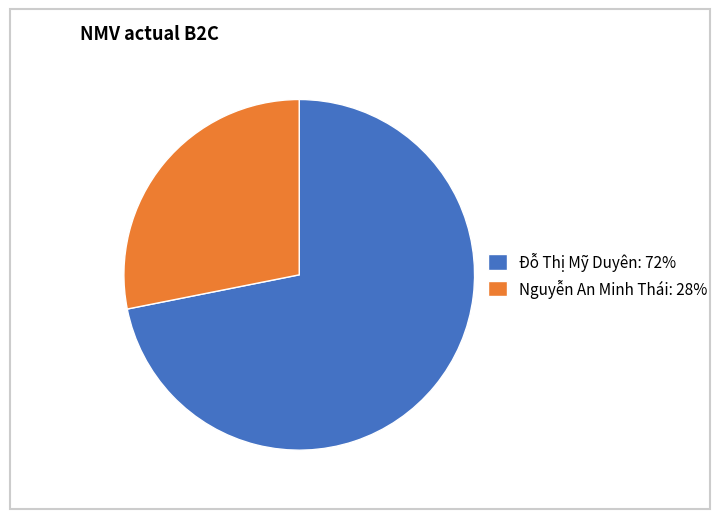

How many slices are in this pie chart?

2